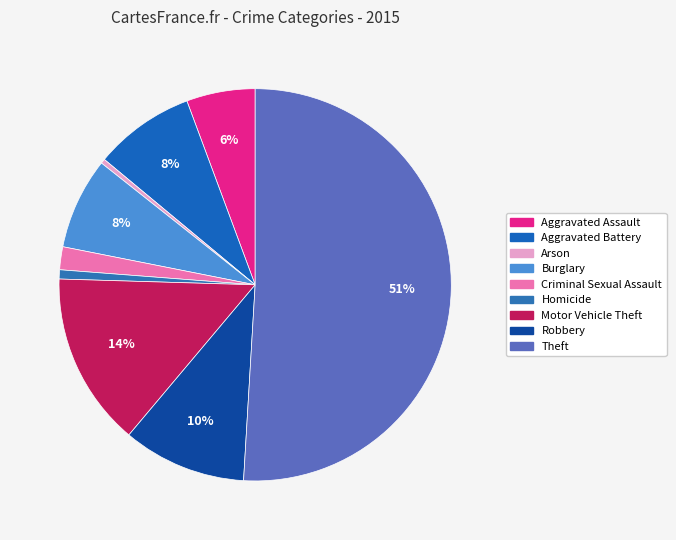

What is the largest slice in the pie chart?

Theft